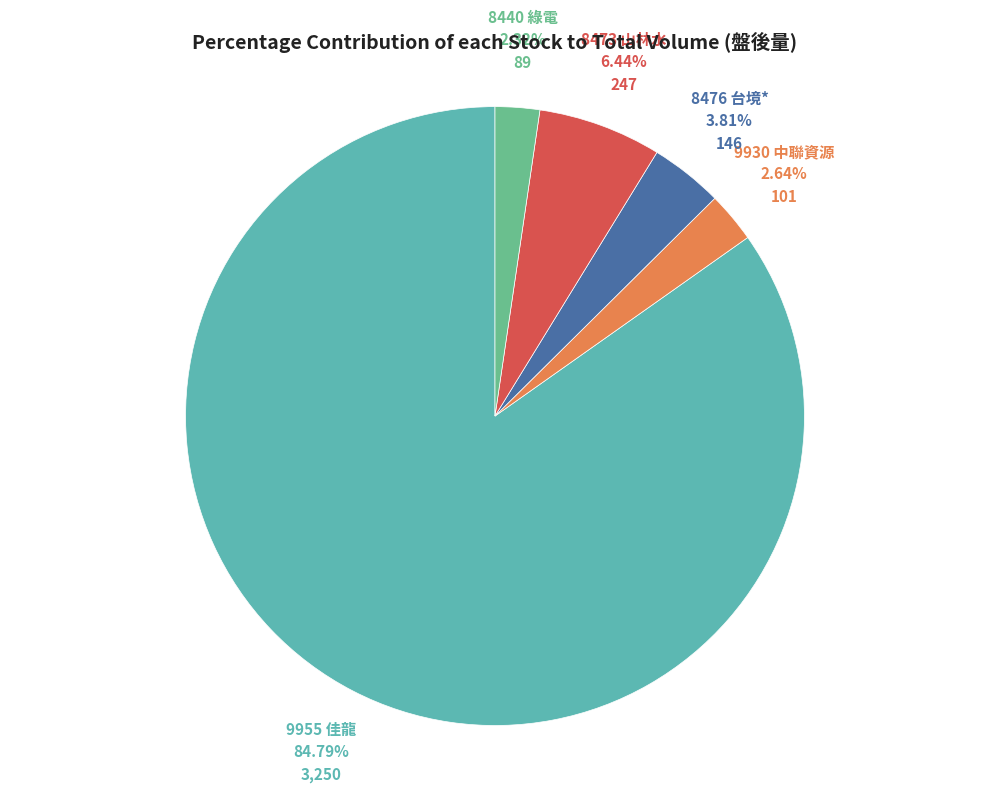

Which slice is the smallest?

8440 綠電